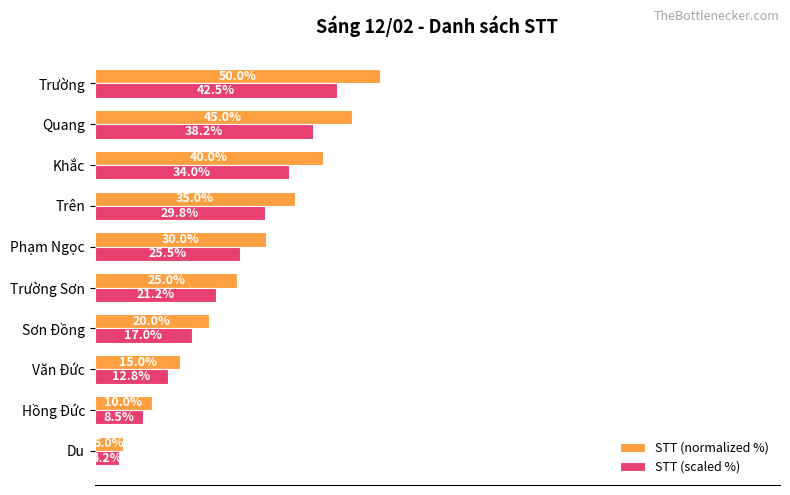

List the labels in order of STT (scaled %) value, smallest first.

Du, Hồng Đức, Văn Đức, Sơn Đồng, Trường Sơn, Phạm Ngọc, Trên, Khắc, Quang, Trường